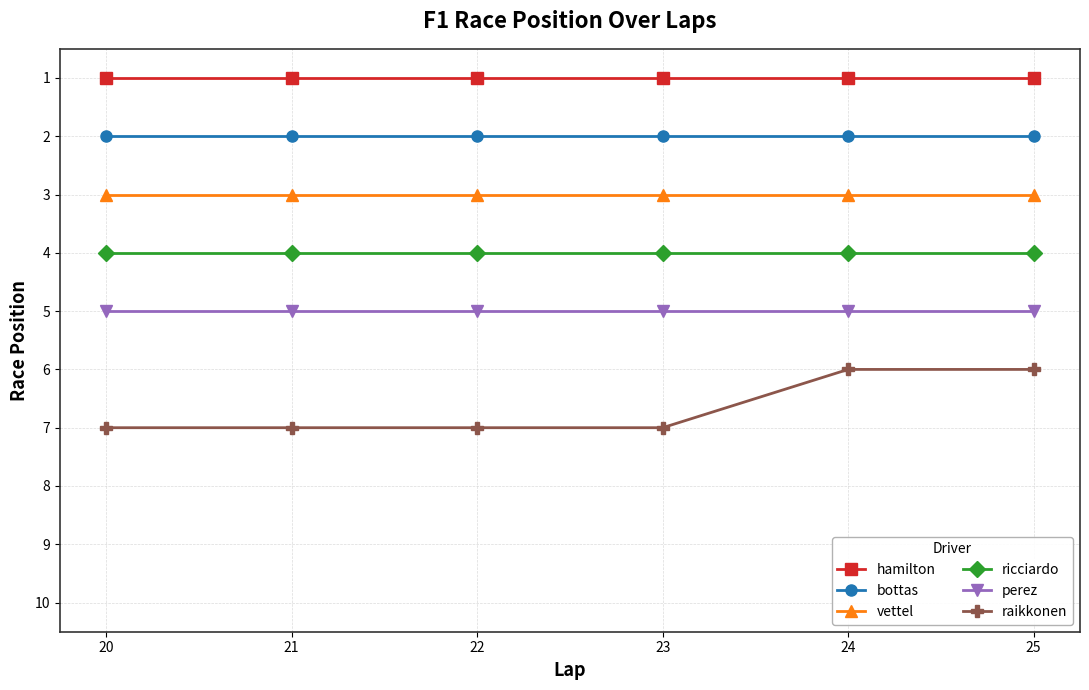

What is the value of the vettel point at the 1st from the left?

3